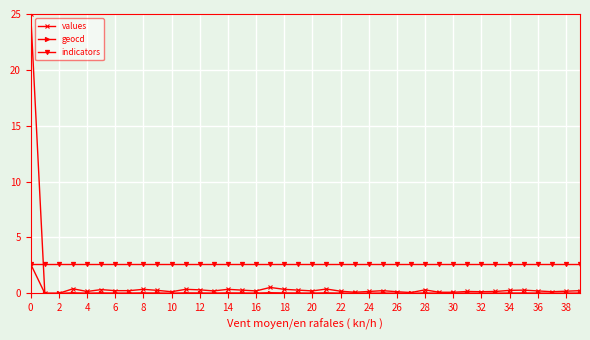

What is the value of the values point at the 33rd from the left?

0.1